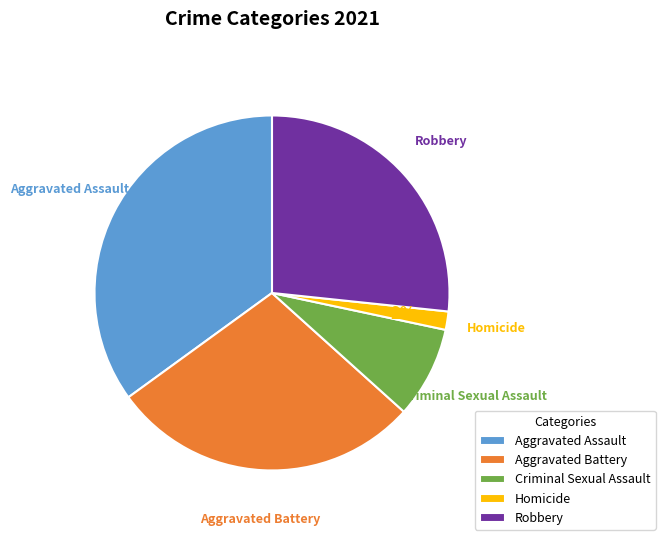

True or false: Homicide accounts for 2% of the total.

True